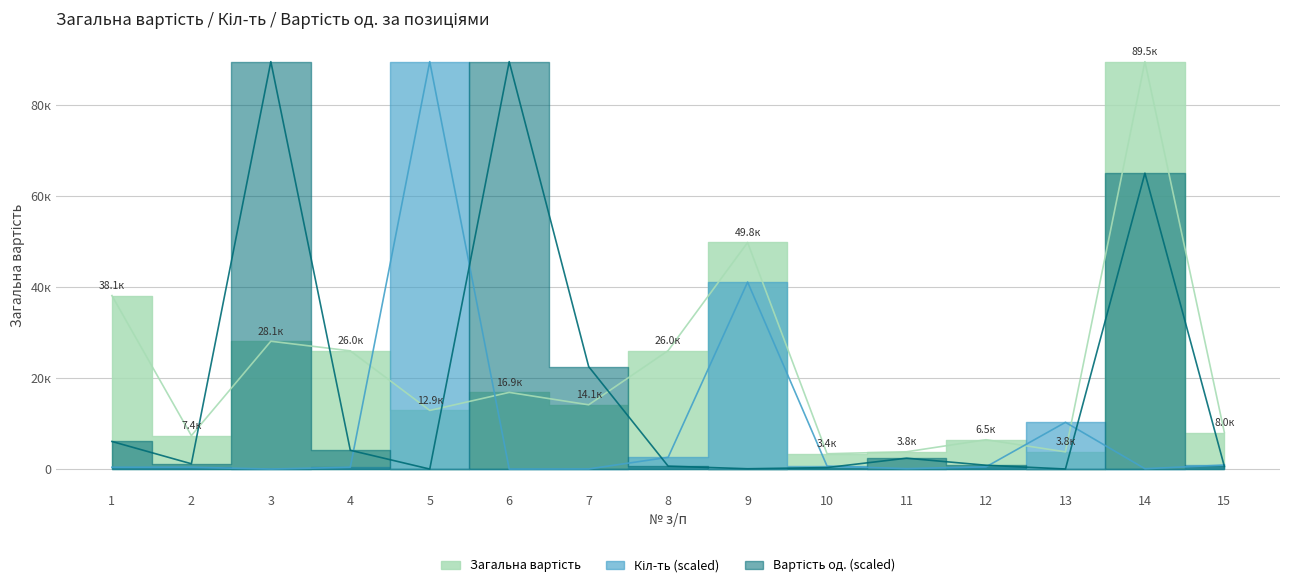

Read the Загальна вартість value at 10.

3373.9